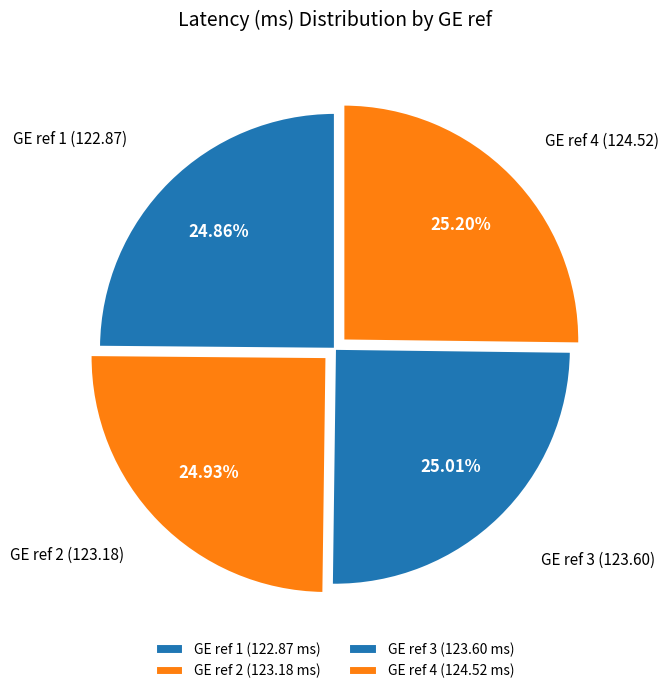

To the nearest percent, what portion does GE ref 2 represent?

25%